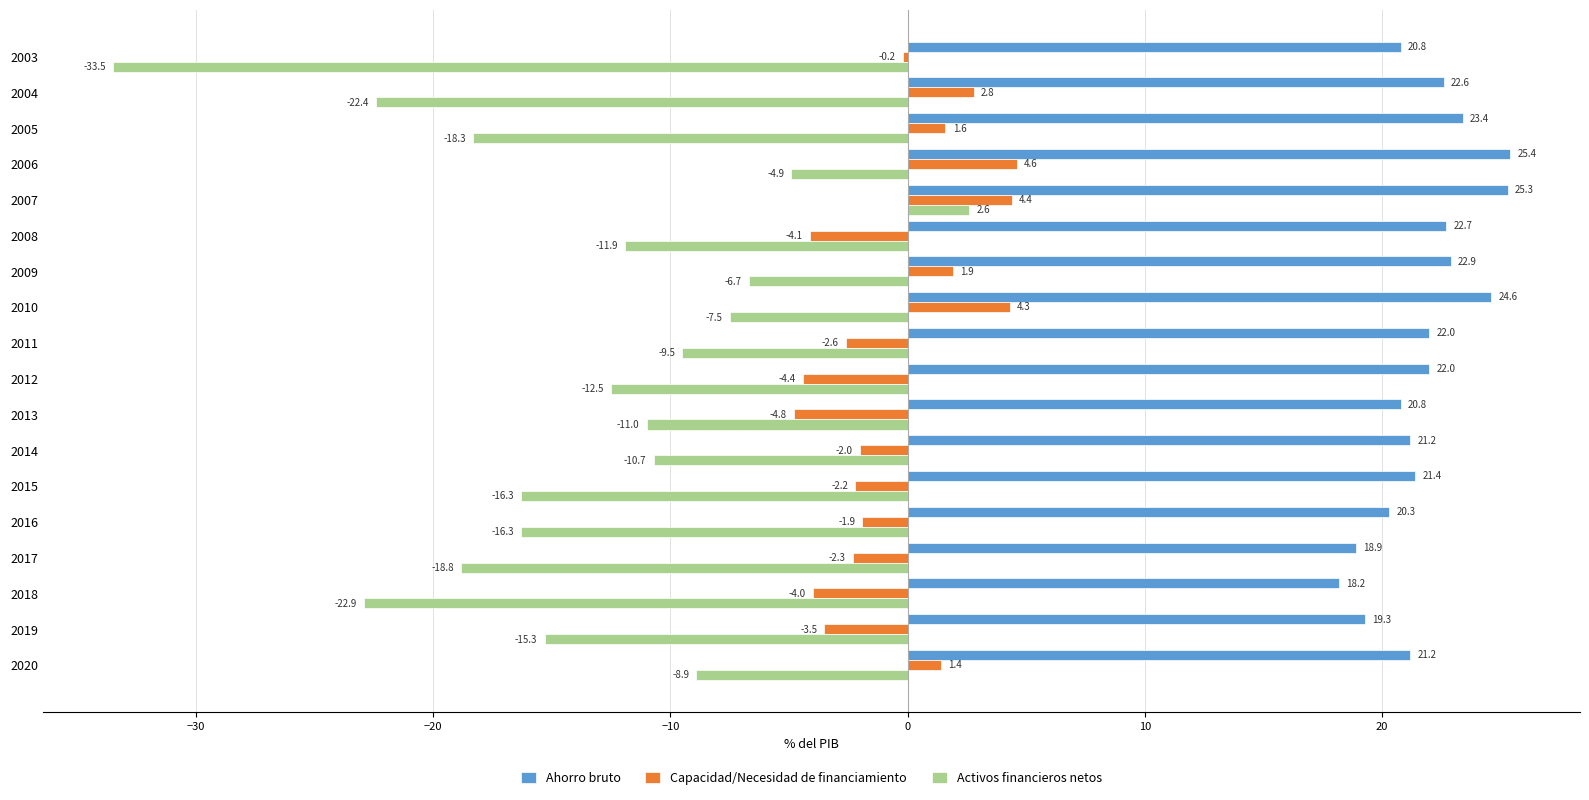

Where is Capacidad/Necesidad de financiamiento nearest to the value 0?

2003